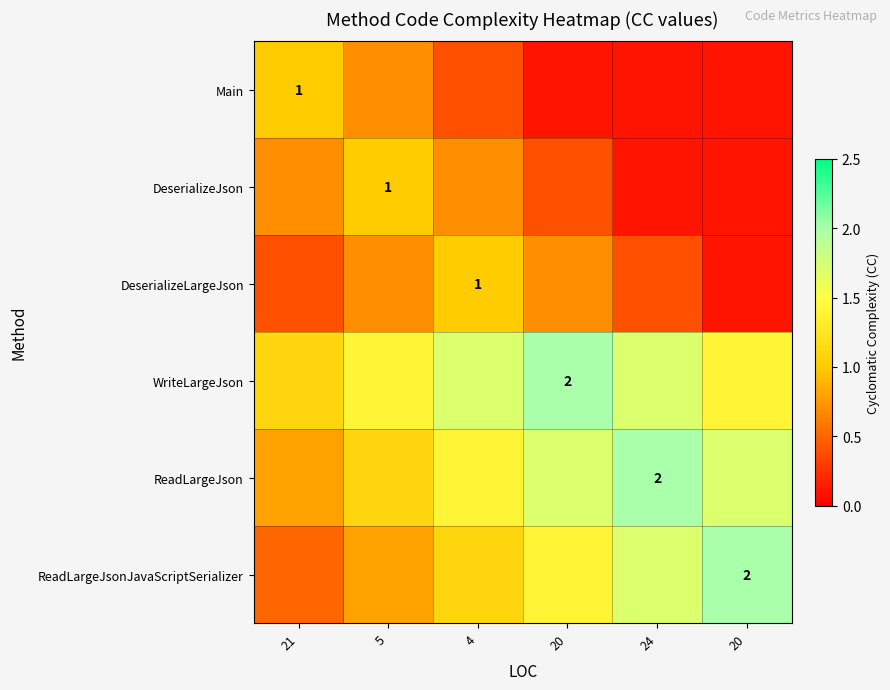

At how many categories does at least one series exceed 0?

6